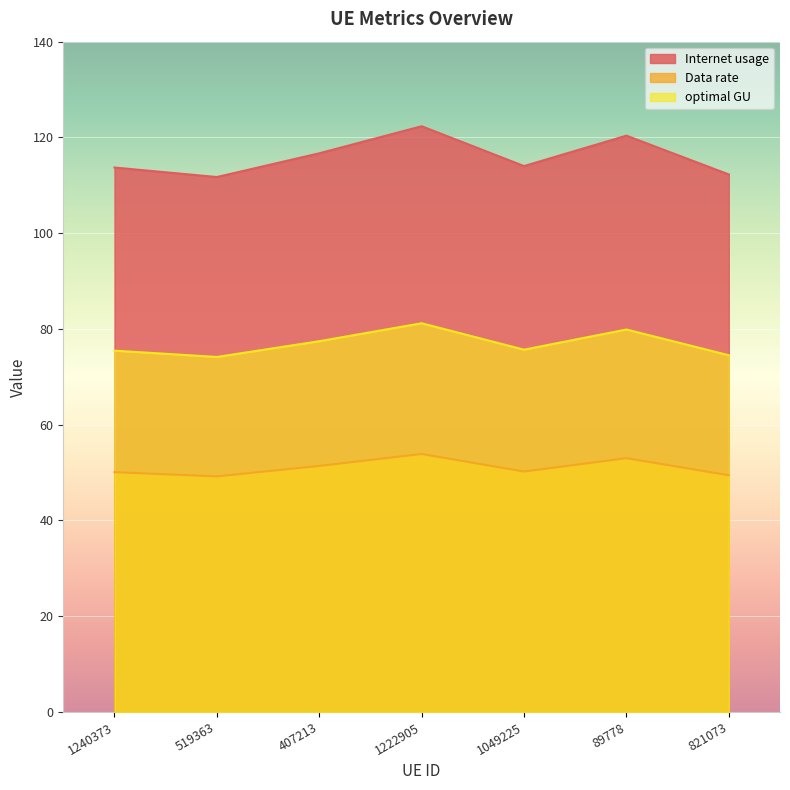

What are all the series names shown in the legend?

Internet usage, Data rate, optimal GU